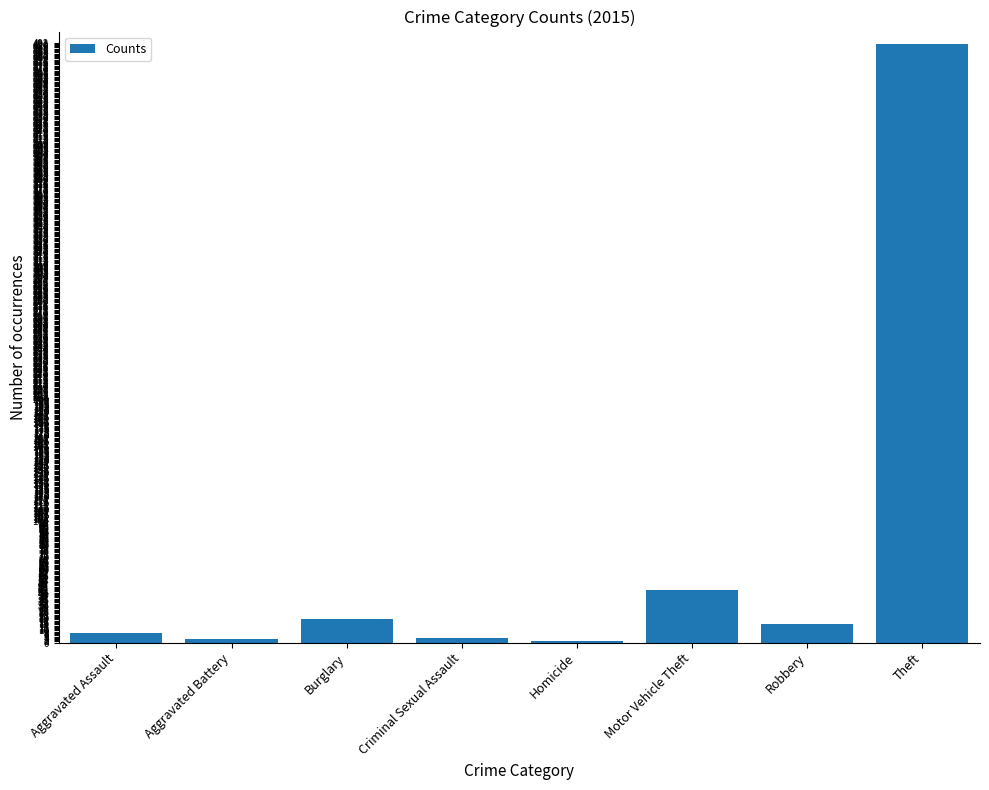

What is the sum of the values at Motor Vehicle Theft and Aggravated Battery?

46